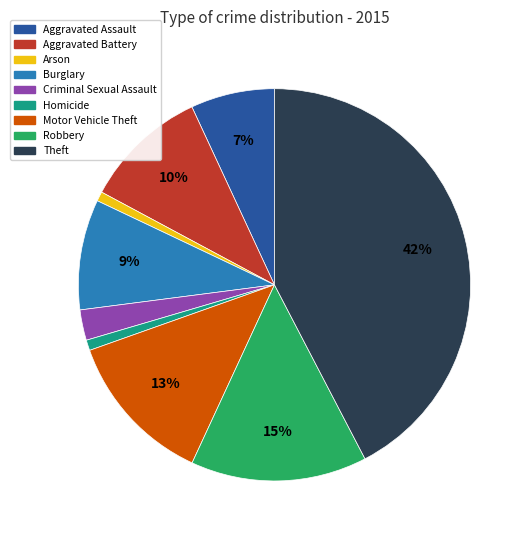

Between Burglary and Aggravated Assault, which is larger?

Burglary